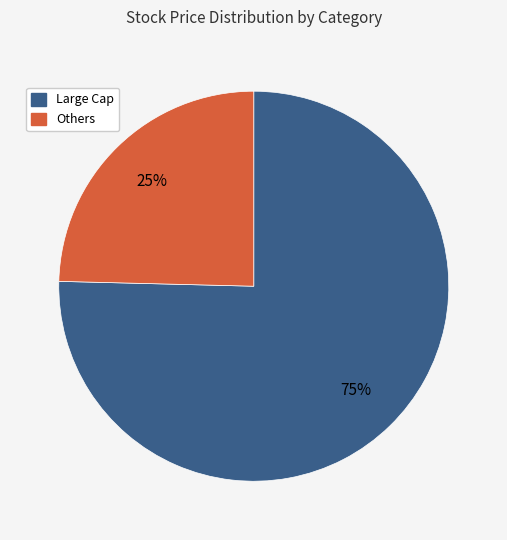

To the nearest percent, what is the average slice percentage?

50%